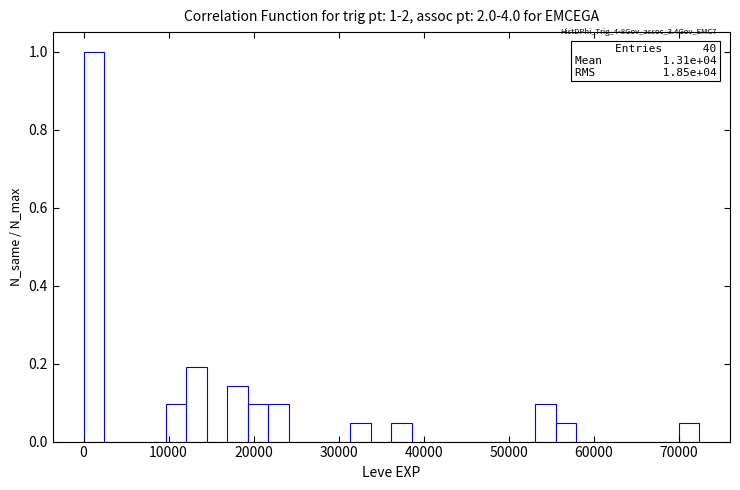

Around what value on the x-axis is the tallest bar? Give the approximate position of its centre, as read against the axis.

1000